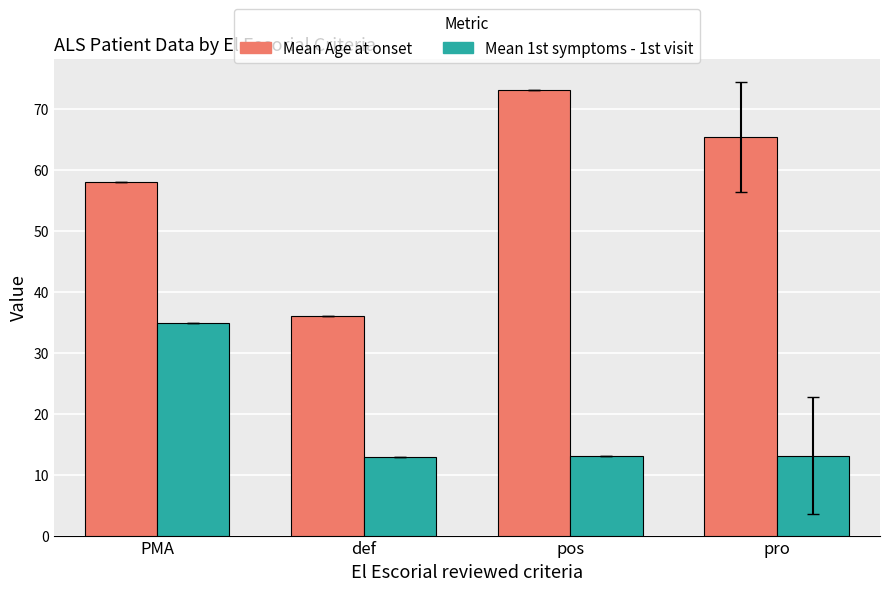

What is the lowest value of the Mean 1st symptoms - 1st visit series?

12.8